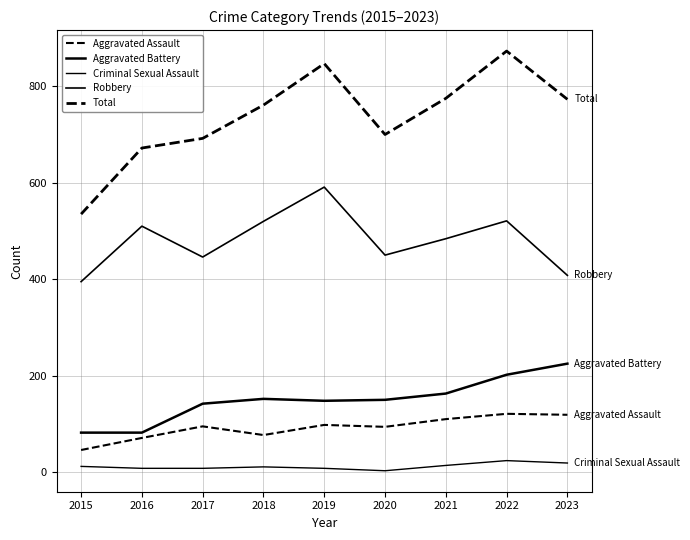

At how many categories does at least one series exceed 531?

9